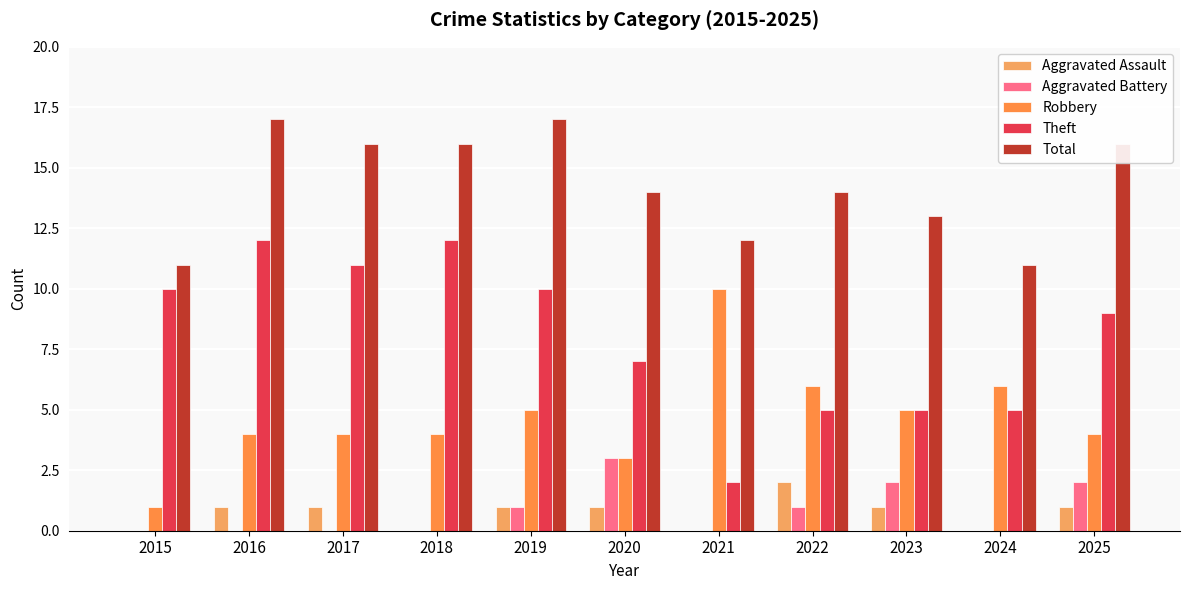

How many distinct data groups are displayed?

5